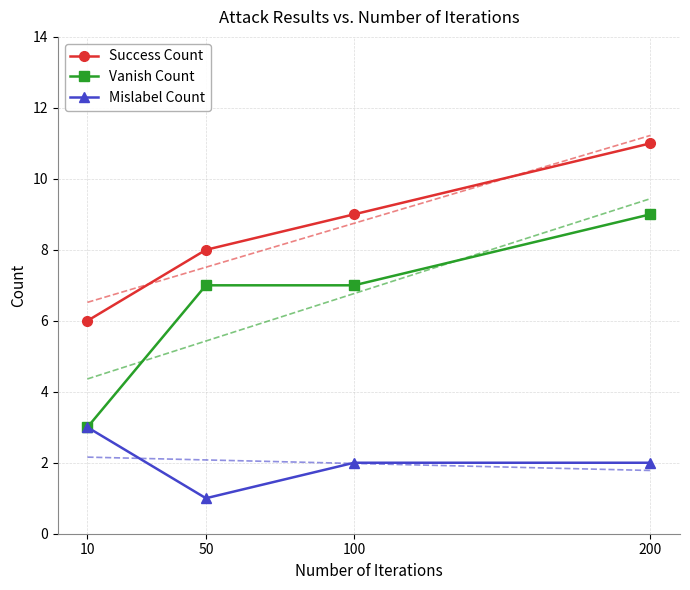

True or false: Vanish Count and Mislabel Count cross at least once.

False